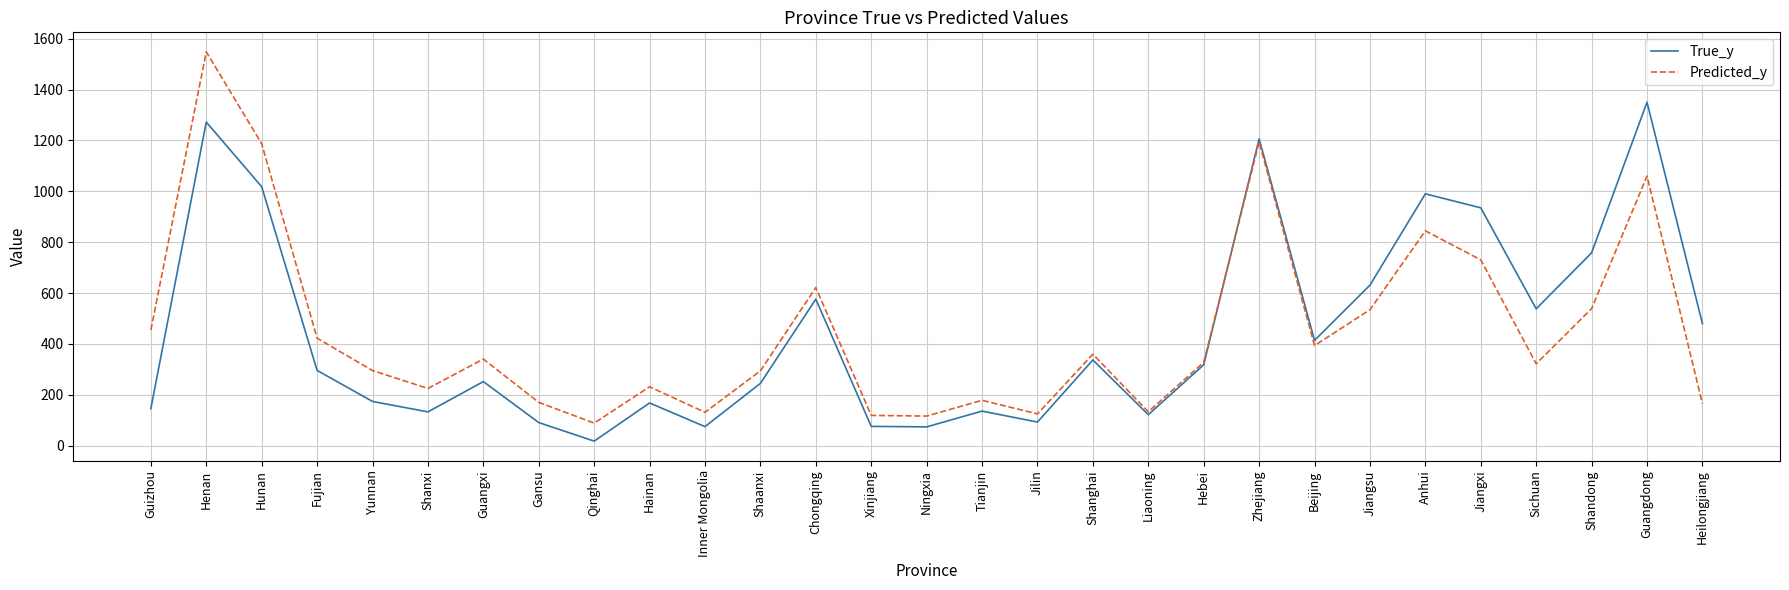

What is the difference between the highest and lowest values at Shandong?

219.4